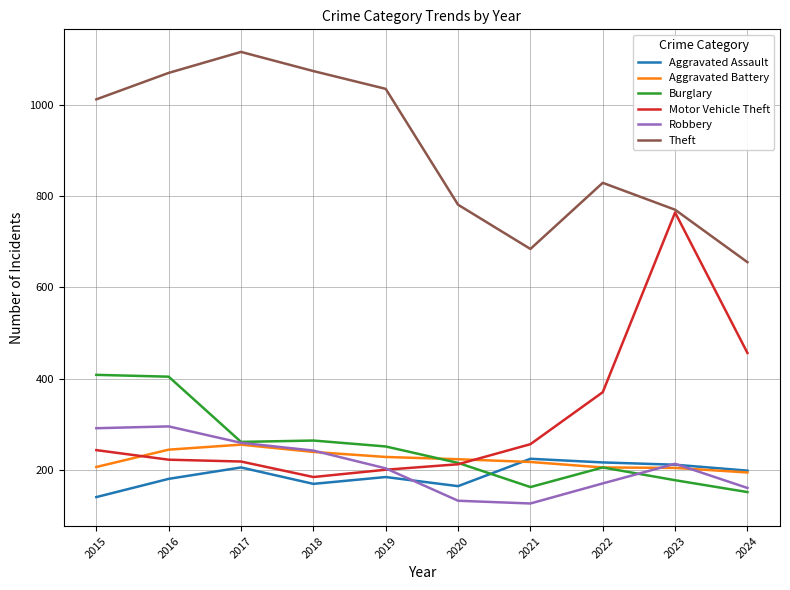

What is the spread (max minus min) of values at 2017?

911